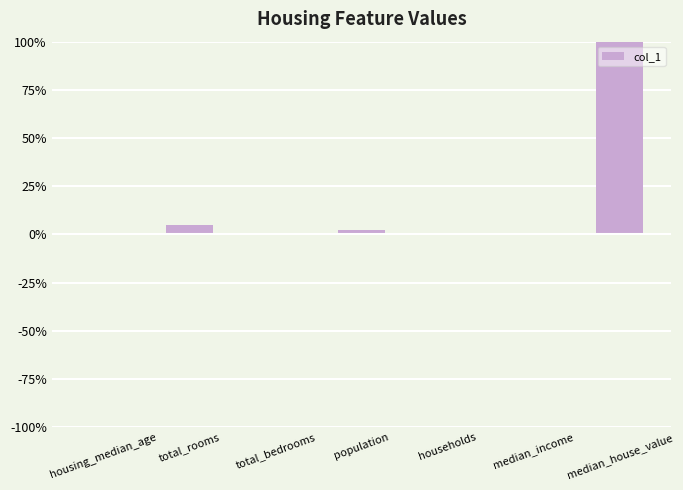

Are the bars horizontal?

No